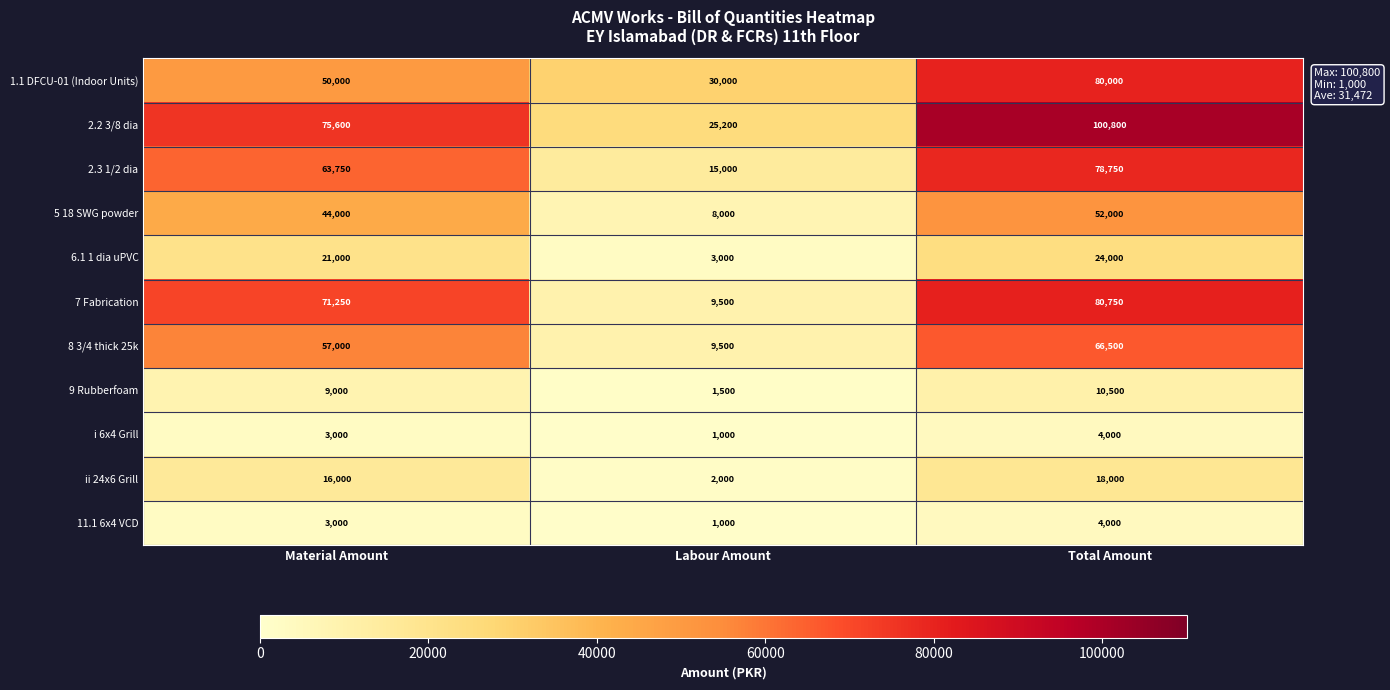

What is the minimum value shown in the chart?

1000